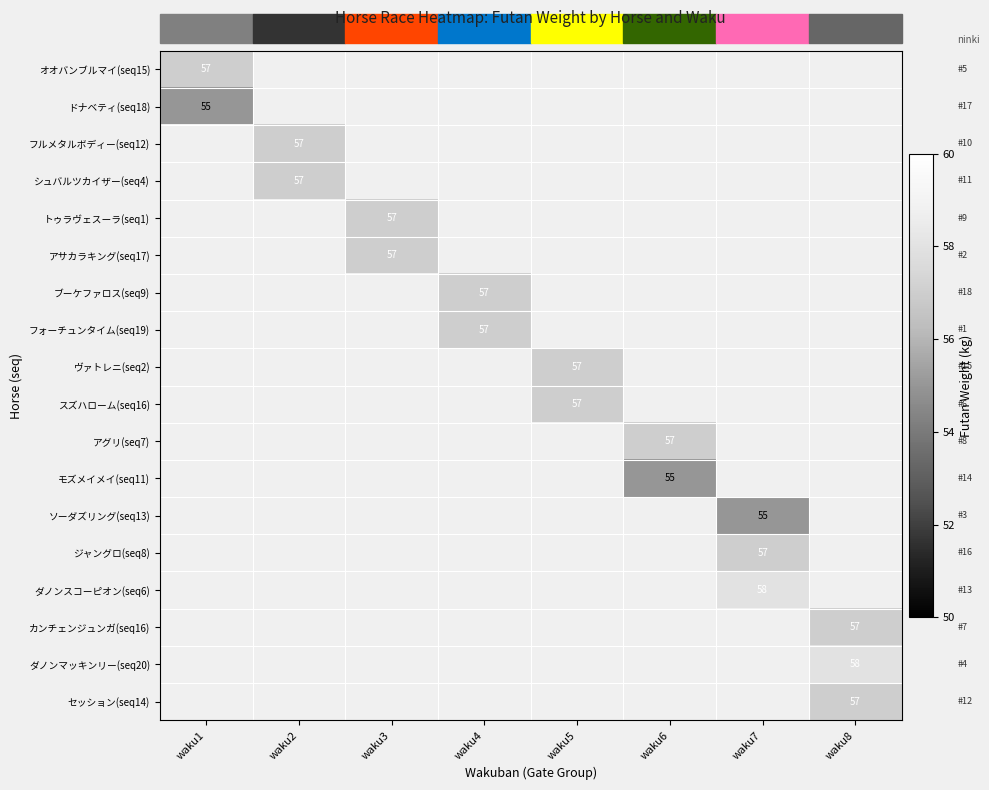

At which category does the chart reach its minimum across all series?

waku1